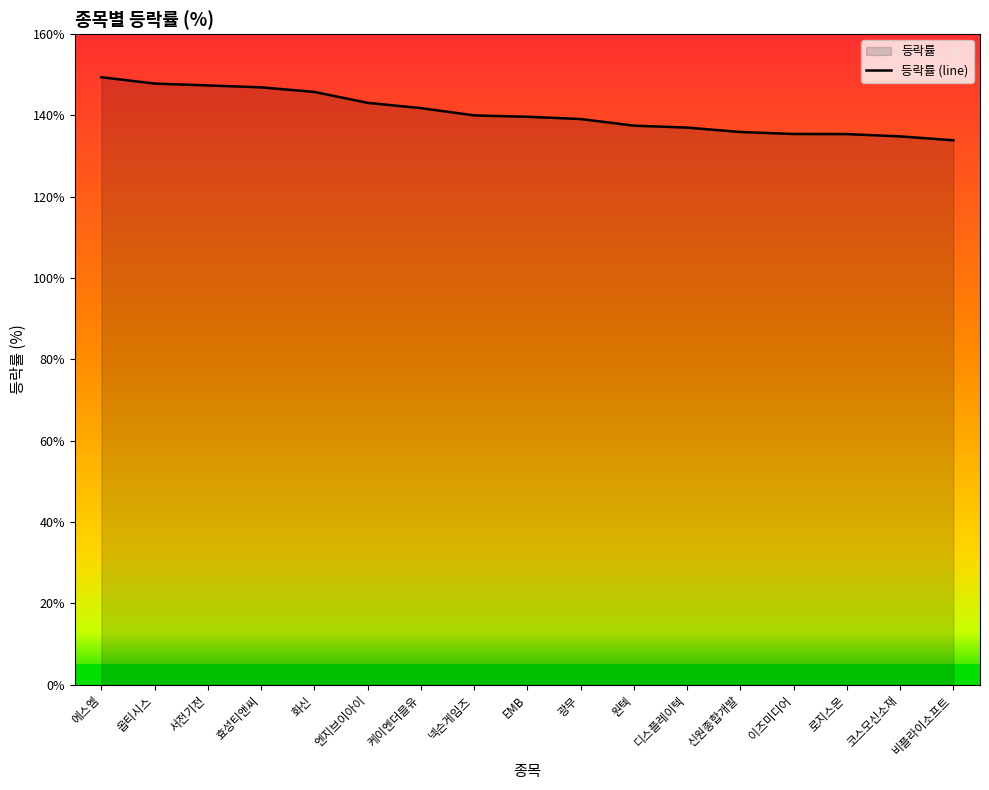

How many values exceed 139?

10